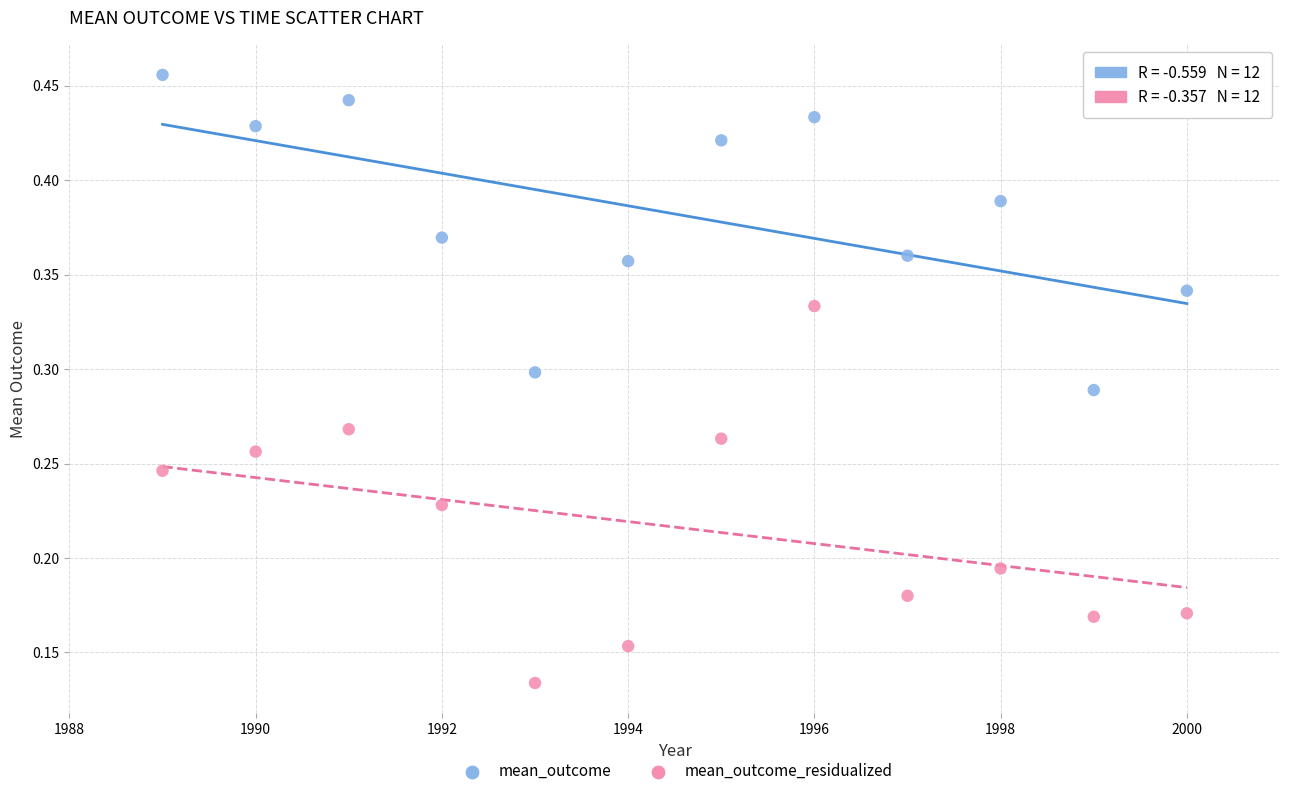

Which series contains the lowest Y value?

mean_outcome_residualized